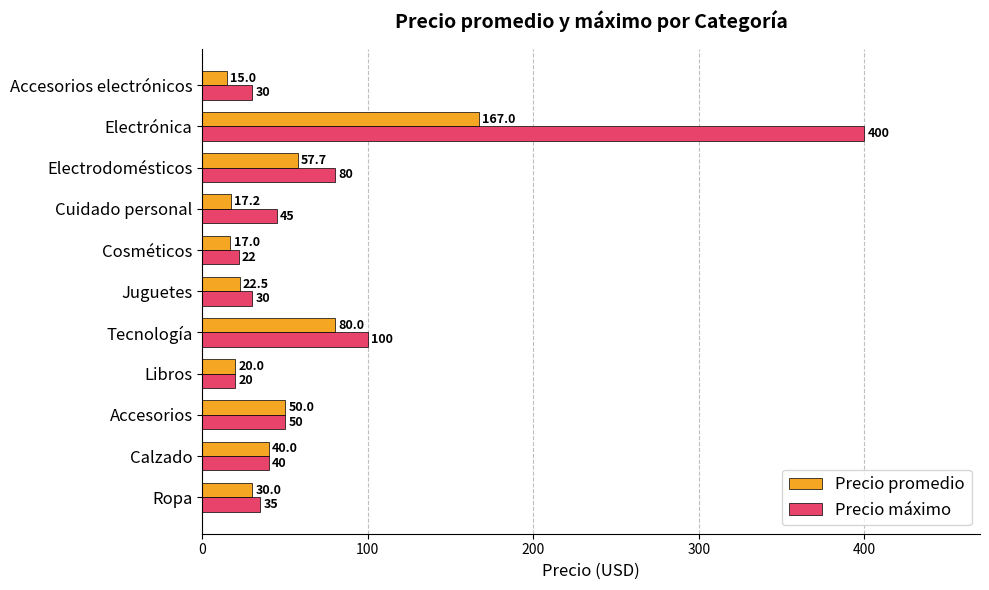

Is it true that Precio máximo equals 100.0 at Tecnología?

True